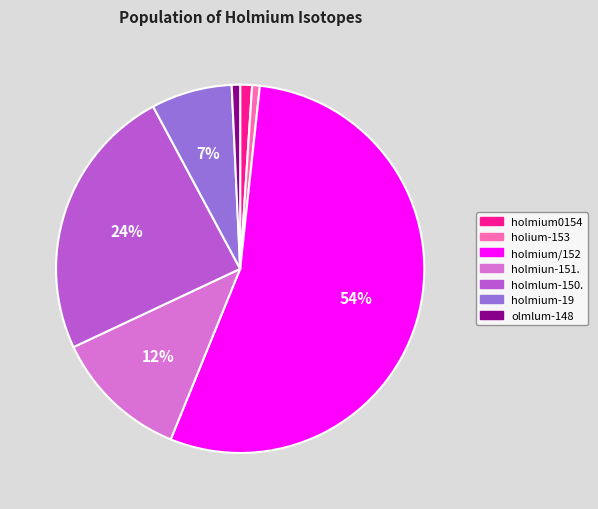

To the nearest percent, what is the difference between the holmium-19 and holium-153 slice percentages?

6%